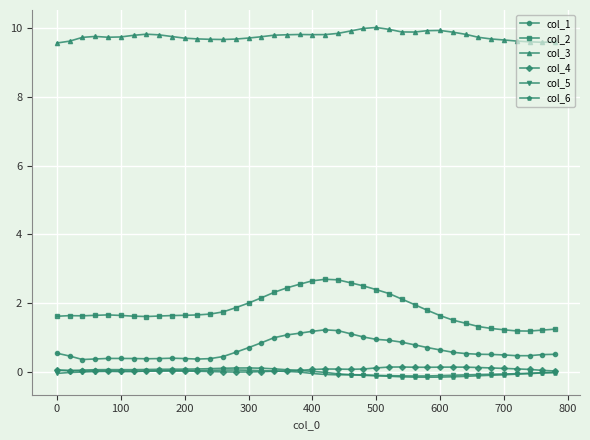

Which series has the largest range (max minus min)?

col_2